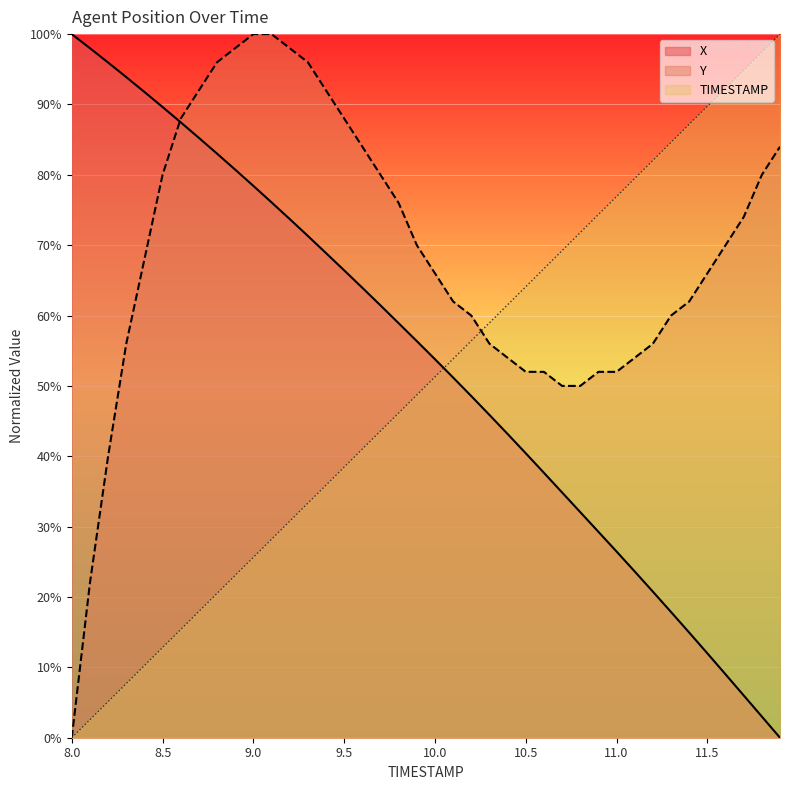

After their last crossing, which series has the higher values: Y or TIMESTAMP?

TIMESTAMP